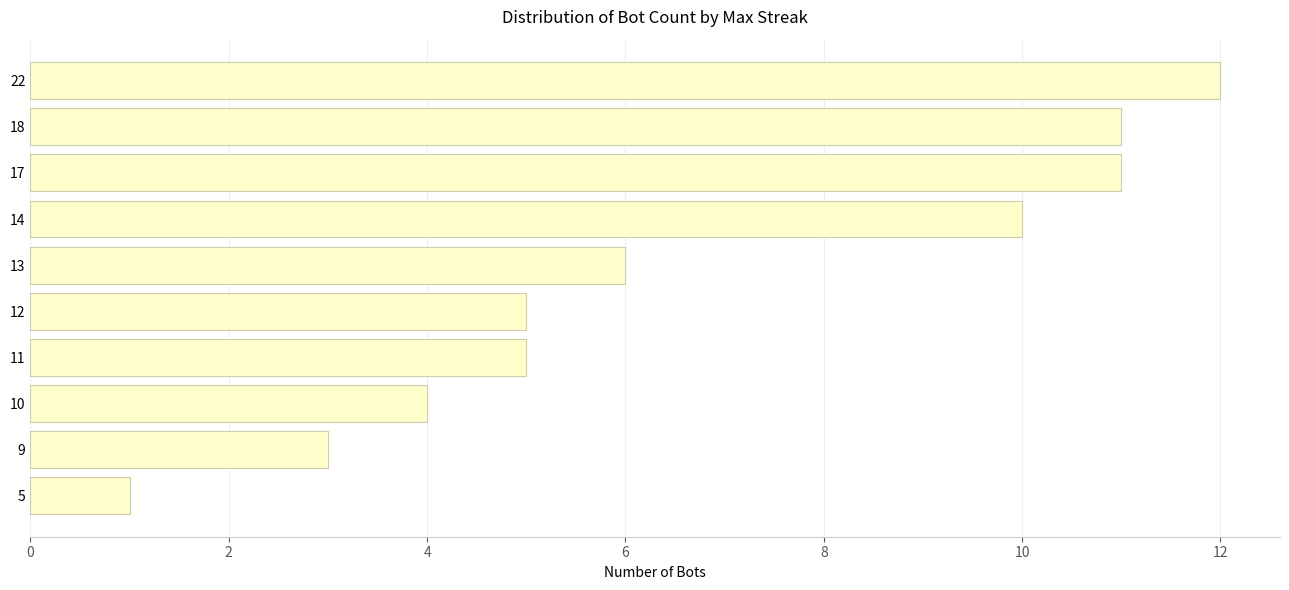

What is the value of the 9th bar from the top?

3